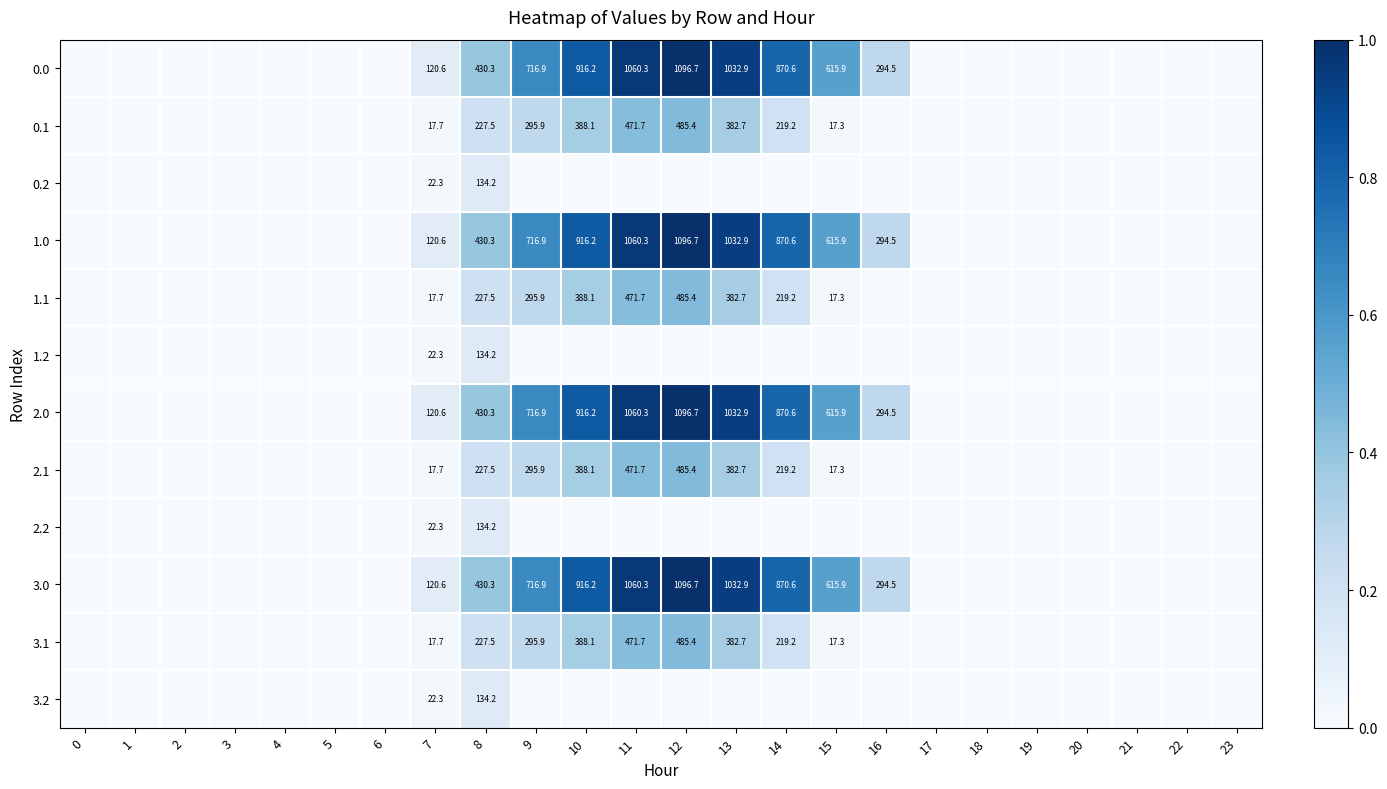

Is the value of 2.2 at 0 greater than the value of 0.0 at 23?

No